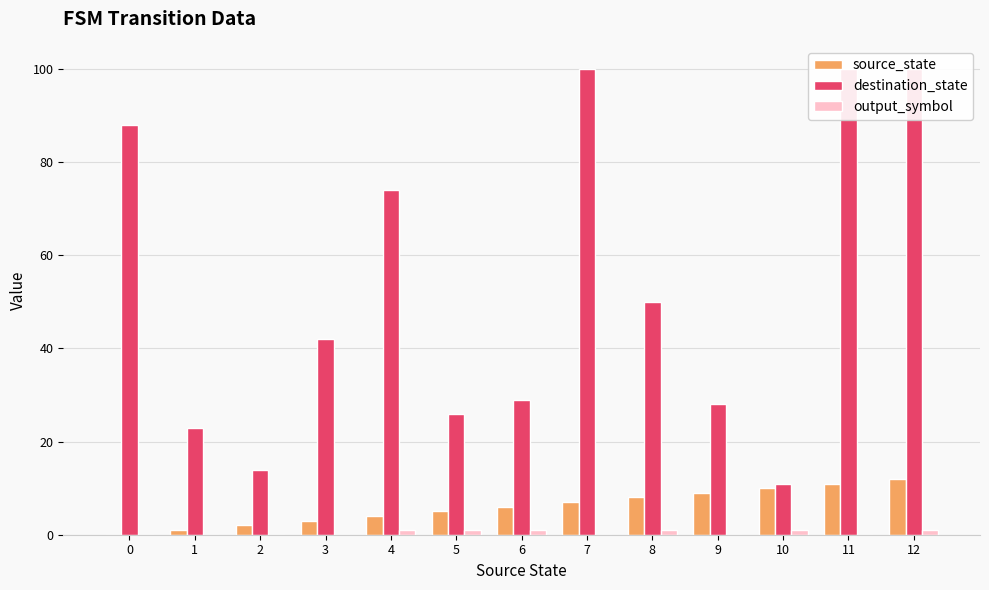

What is the minimum value for destination_state?

11